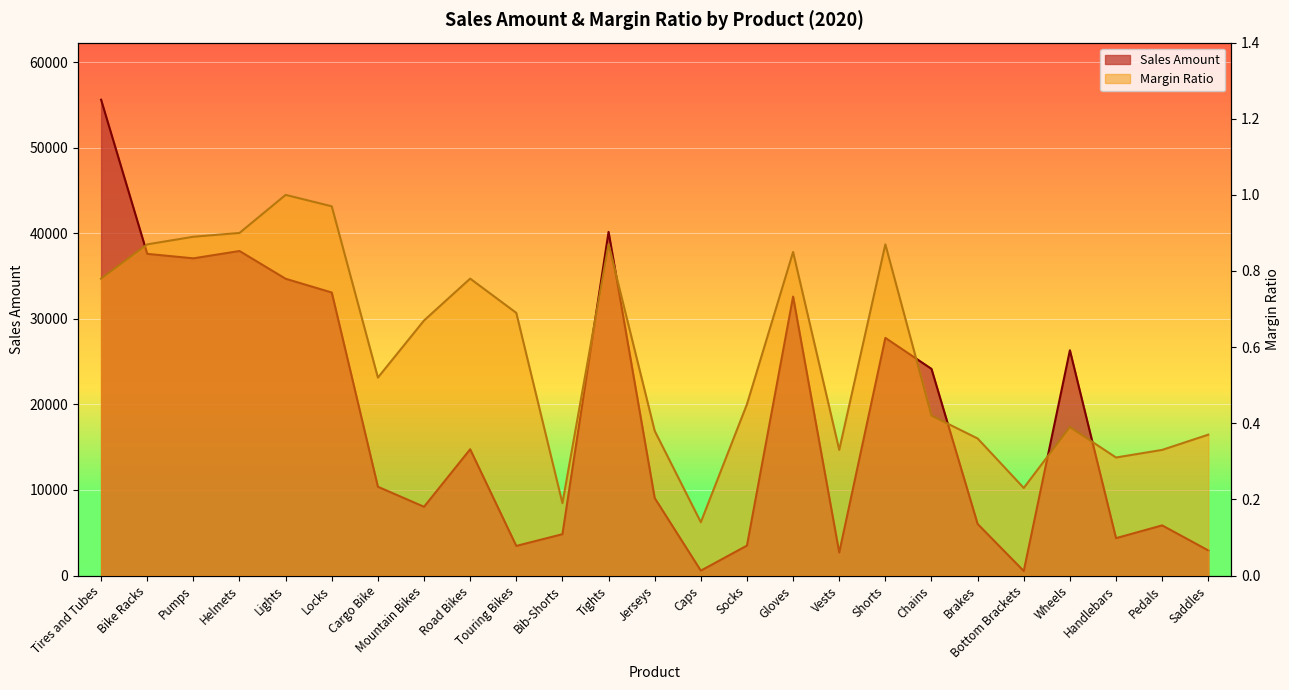

True or false: Sales Amount has a value of 2677.0 at Vests.

True